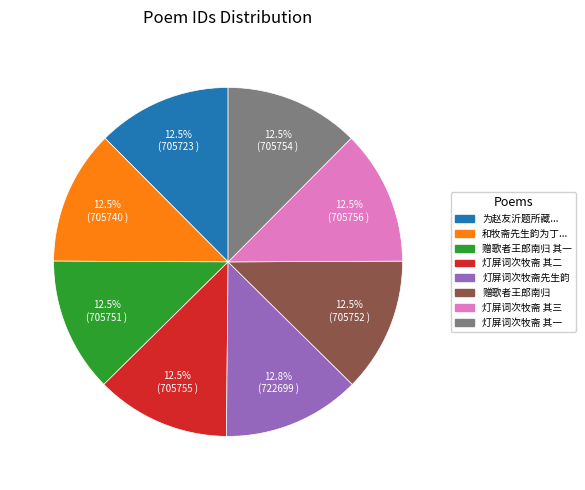

Does any single category account for the majority?

No